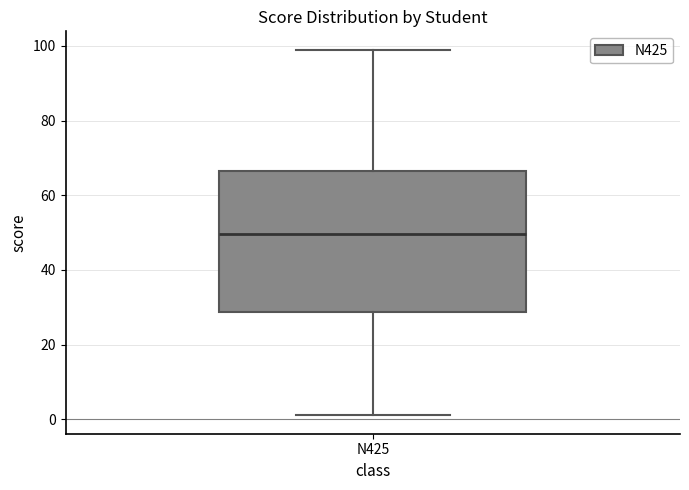

Where is the lower edge of the box for N425 on the y-axis? The values are not printed on the chart, so give them approximately, as read against the axis.

28